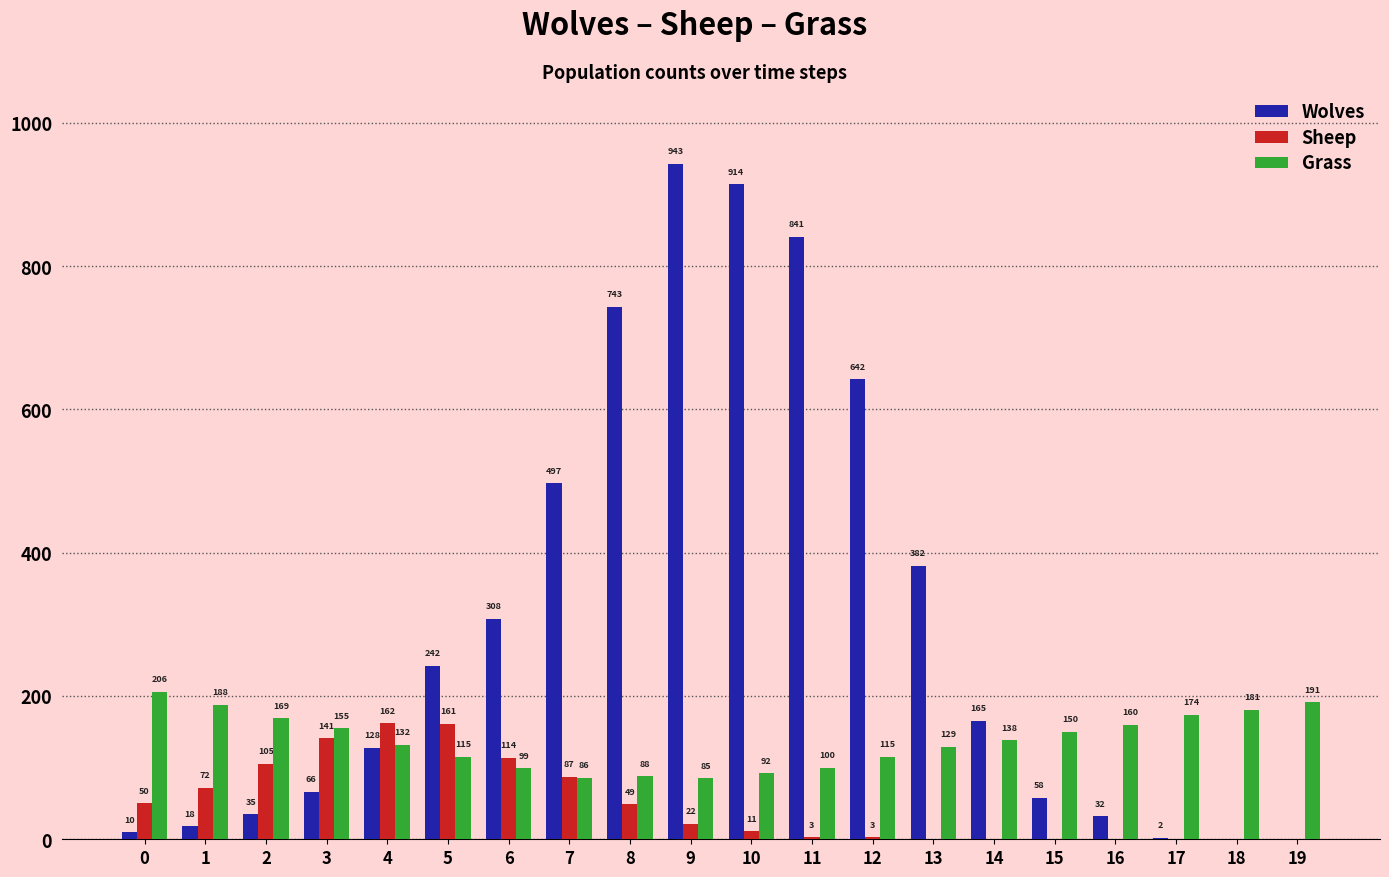

What is the total value across all series at 9?

1050